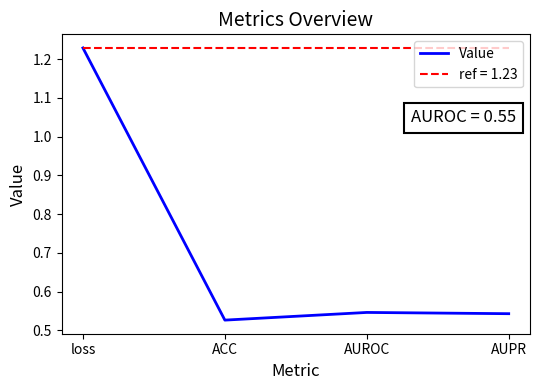

What is the value of the 4th point from the left?

0.5